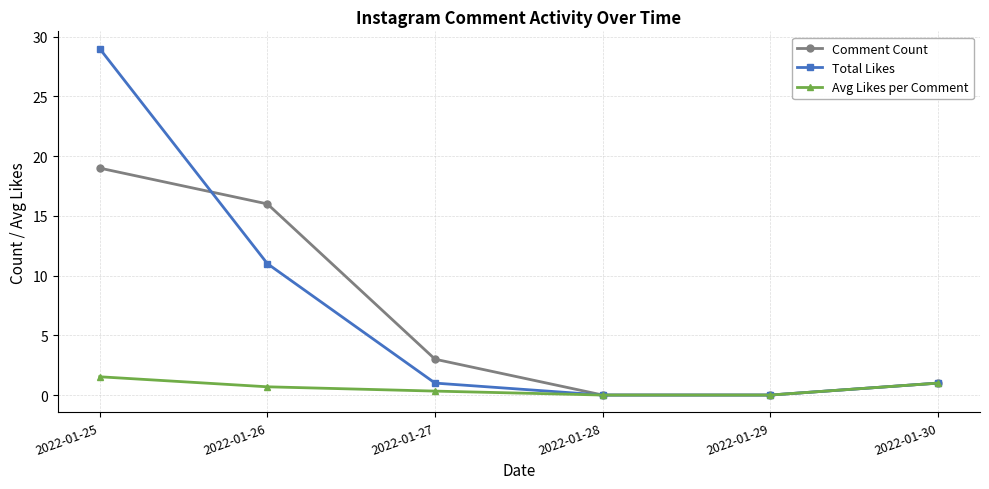

What is the sum of all Comment Count values?

39.0